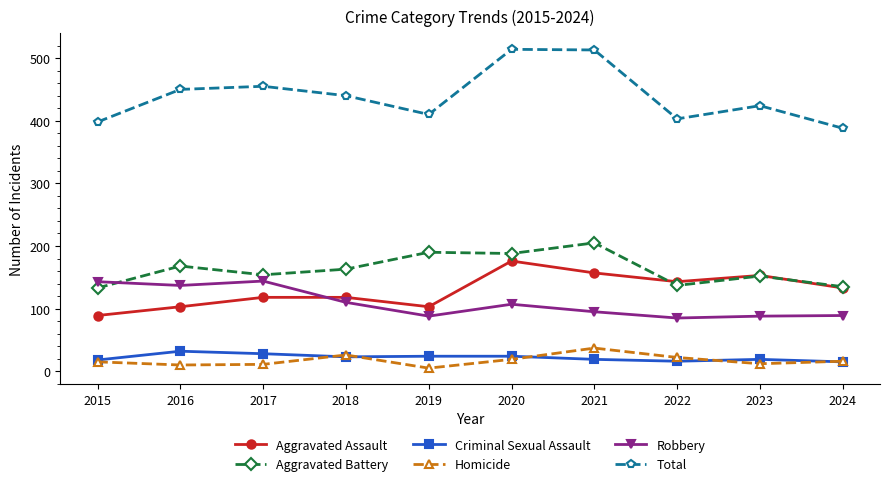

True or false: Aggravated Assault has a value of 118 at 2018.

True